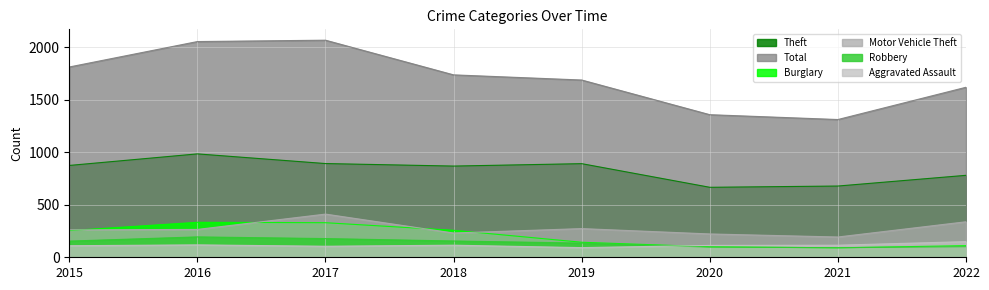

Reading right to left, what are all the values shown in this chart?

Theft: 2022=780	2021=678	2020=666	2019=891	2018=868	2017=892	2016=984	2015=874
Total: 2022=1618	2021=1311	2020=1357	2019=1687	2018=1736	2017=2066	2016=2053	2015=1811
Burglary: 2022=111	2021=90	2020=100	2019=143	2018=257	2017=329	2016=333	2015=254
Motor Vehicle Theft: 2022=338	2021=193	2020=222	2019=273	2018=231	2017=411	2016=265	2015=261
Robbery: 2022=101	2021=91	2020=97	2019=135	2018=155	2017=178	2016=194	2015=154
Aggravated Assault: 2022=149	2021=115	2020=113	2019=92	2018=115	2017=105	2016=118	2015=110